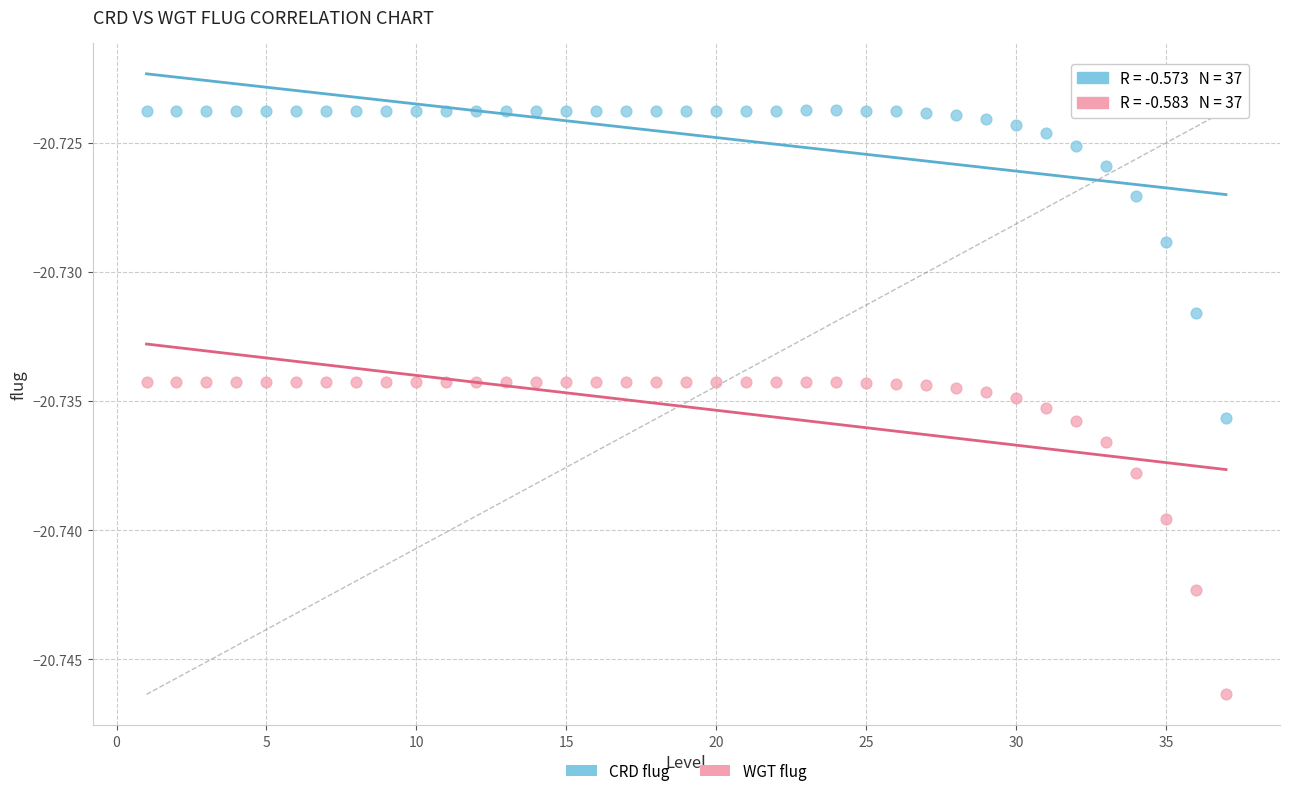

What are all the series names shown in the legend?

CRD flug, WGT flug